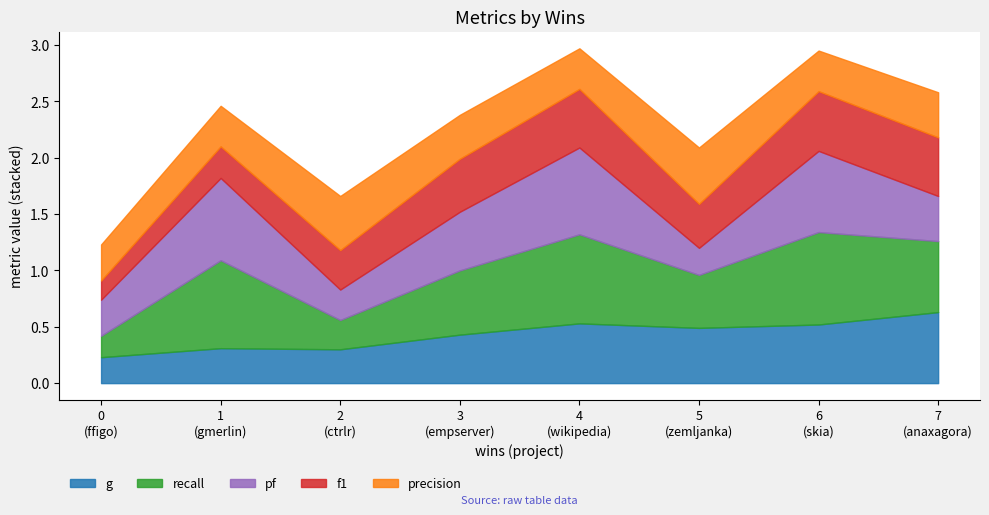

At which category does precision reach its first local valley?

4